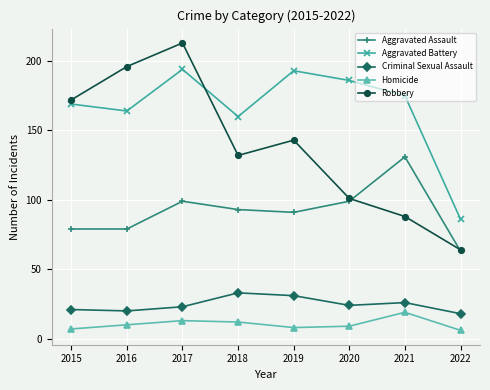

Does the chart display data point markers on the line(s)?

Yes